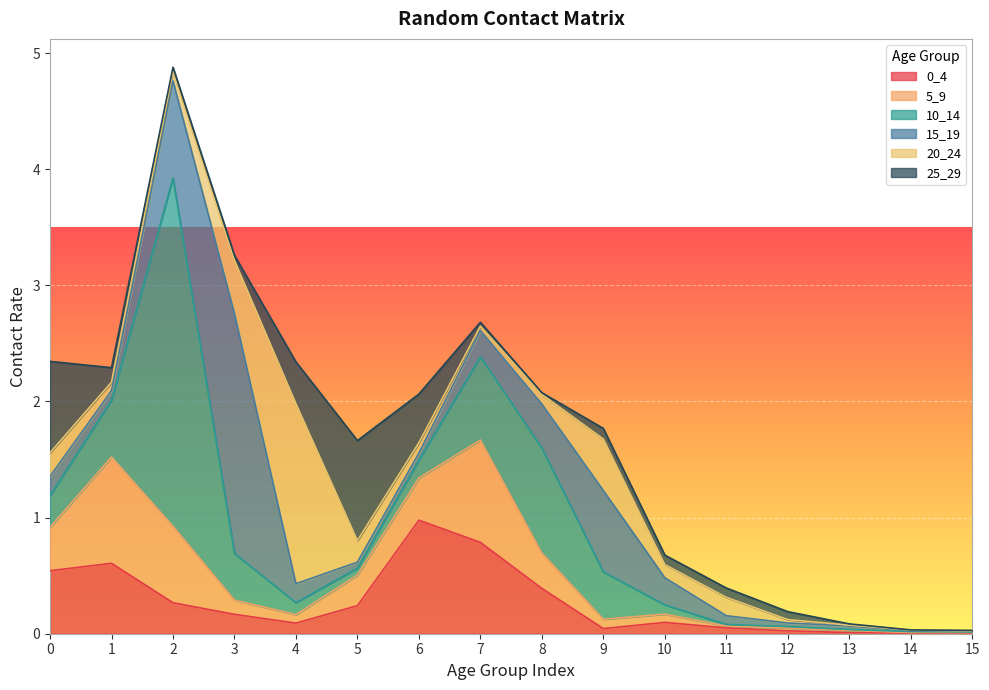

Where is the first local minimum for 25_29?

2